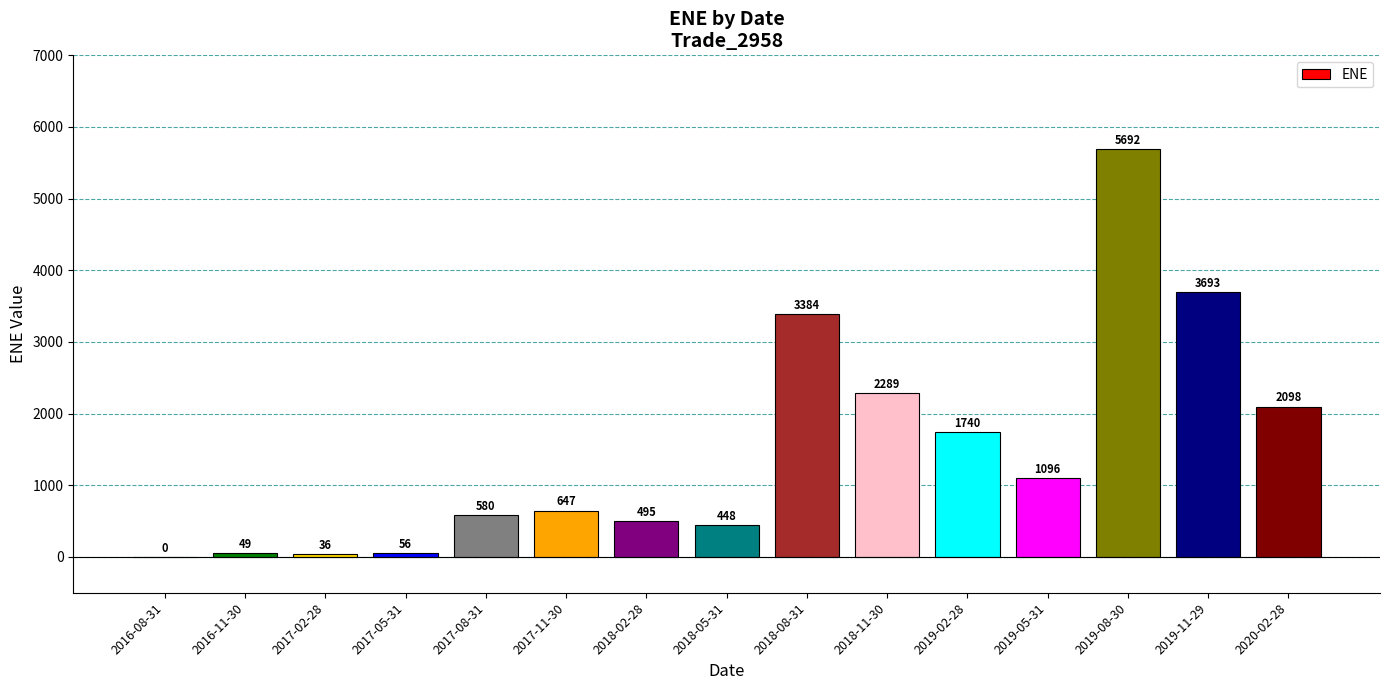

What is the average value?

1486.9